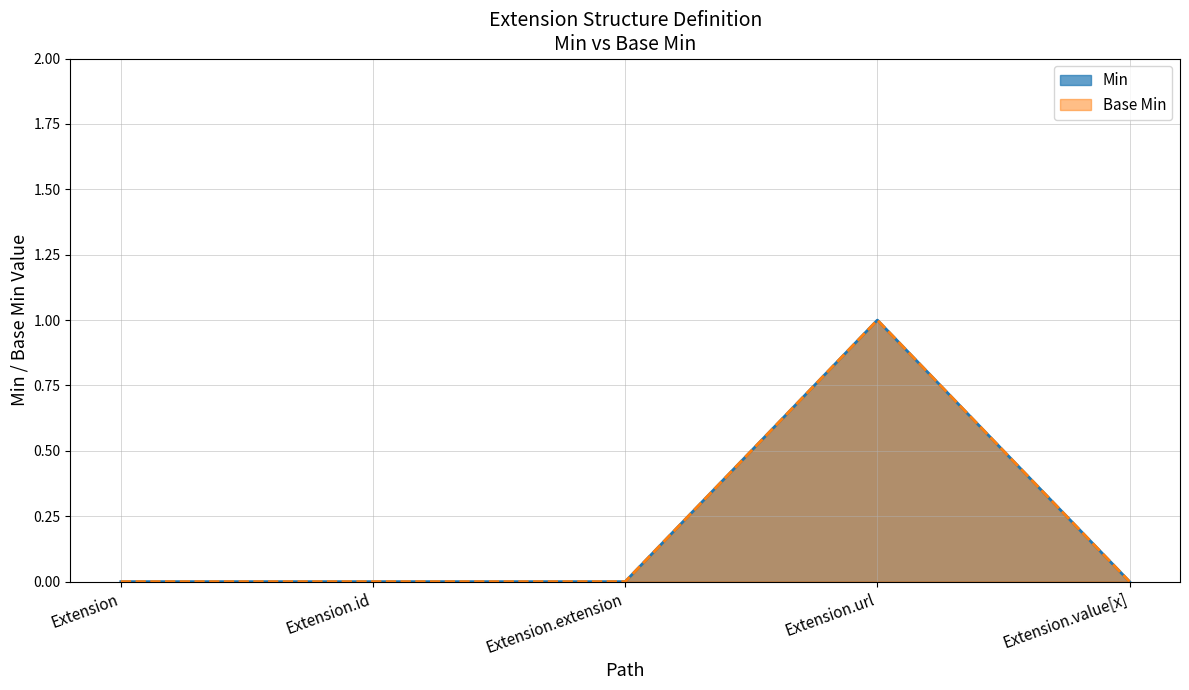

What is the maximum value shown in the chart?

1